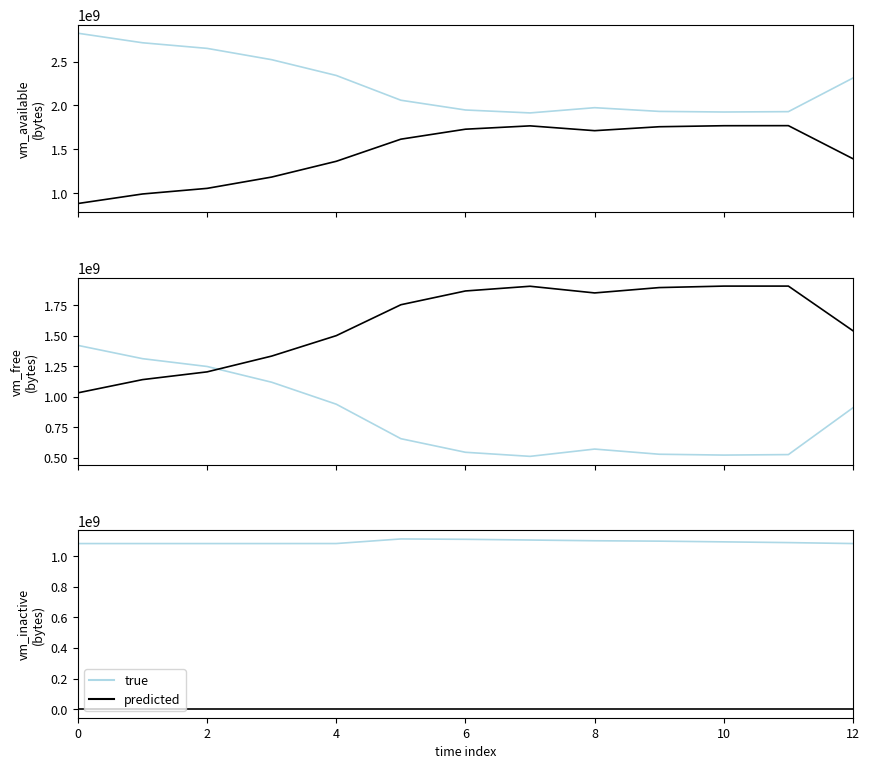

What is the lowest value of the predicted series?

27.4